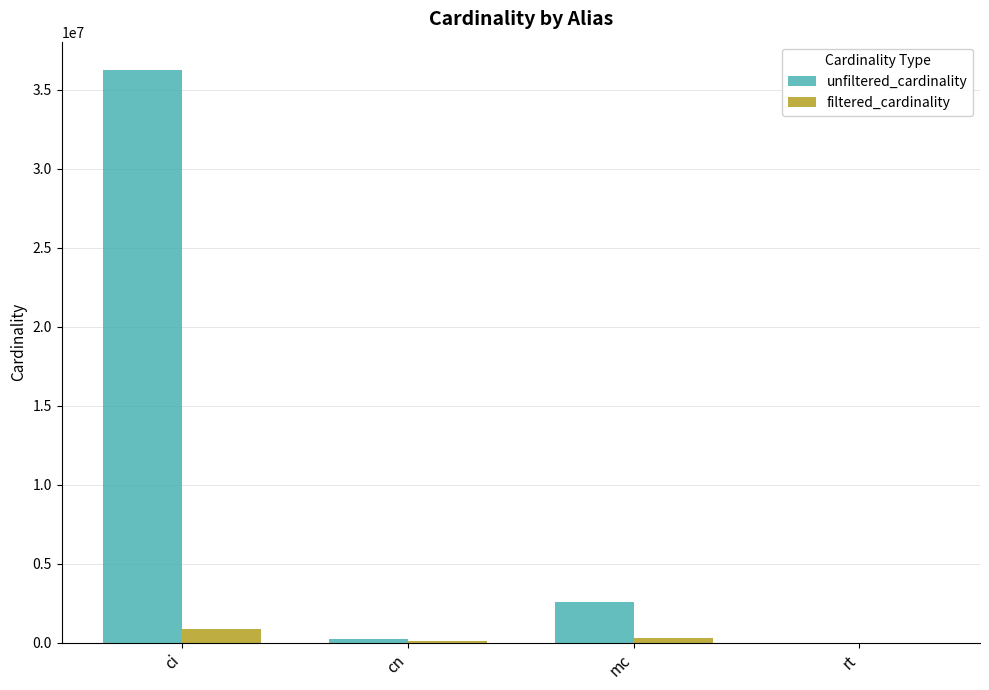

Count the number of data series in this chart.

2